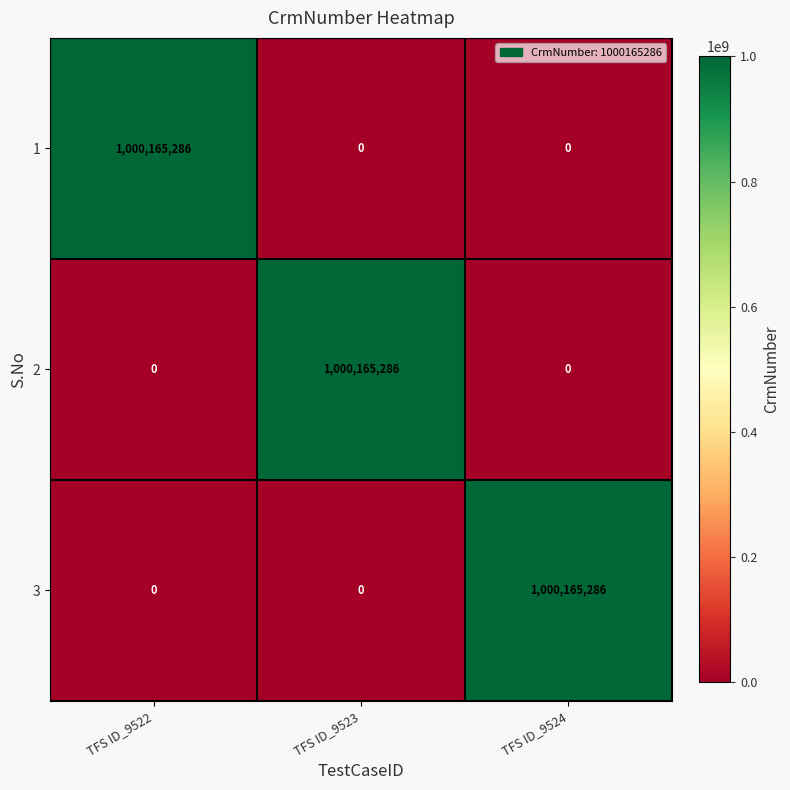

What is the total value across all series at TFS ID_9522?

1000165286